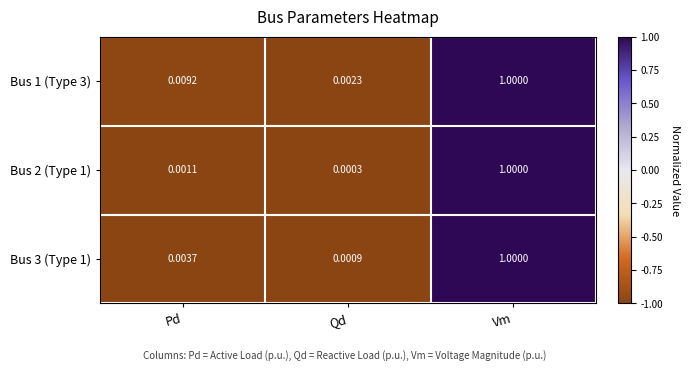

How many distinct data groups are displayed?

3